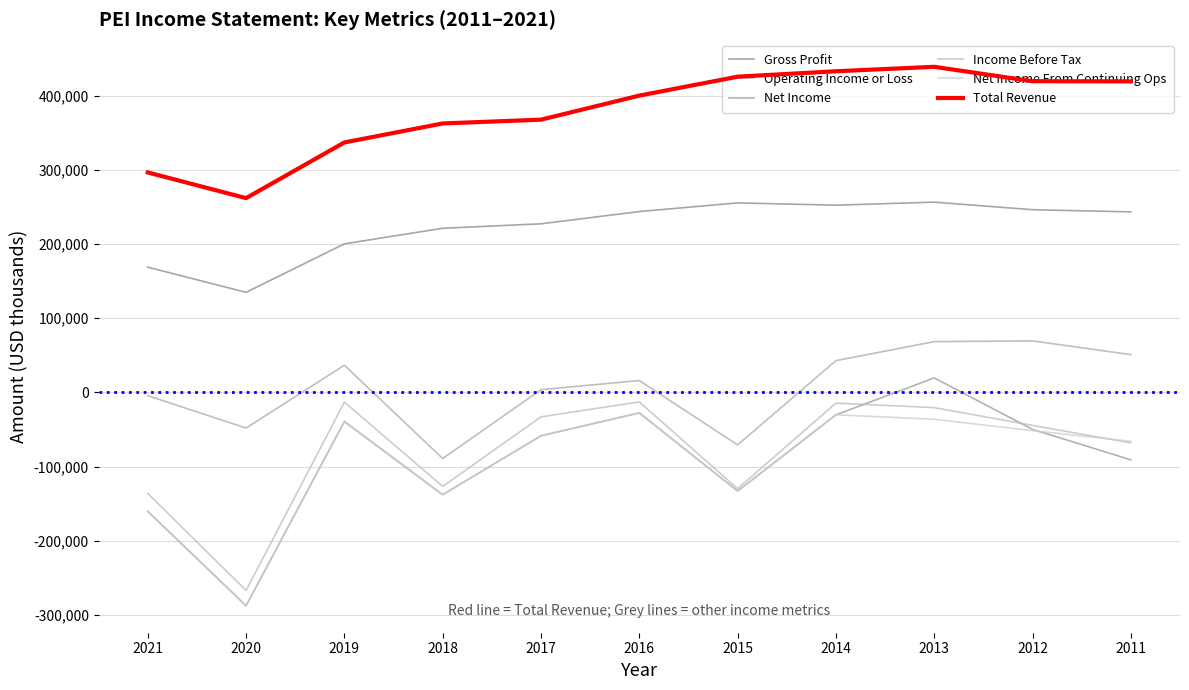

Rank the categories by Net Income From Continuing Ops value from lowest to highest.

2020, 2021, 2018, 2015, 2011, 2017, 2012, 2019, 2013, 2014, 2016